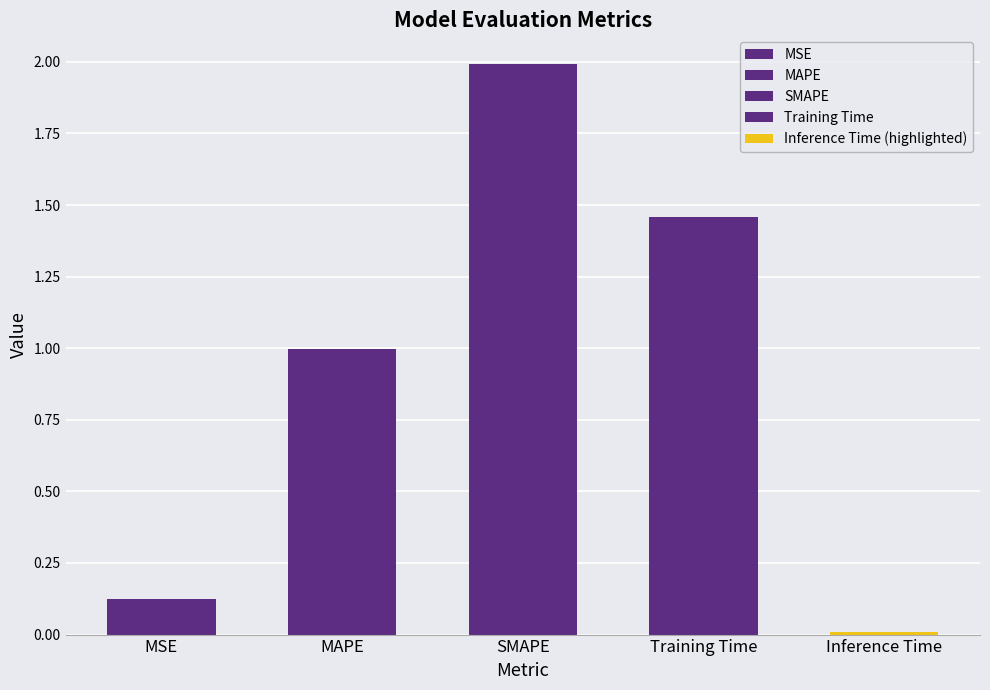

What position from the right is Training Time?

2